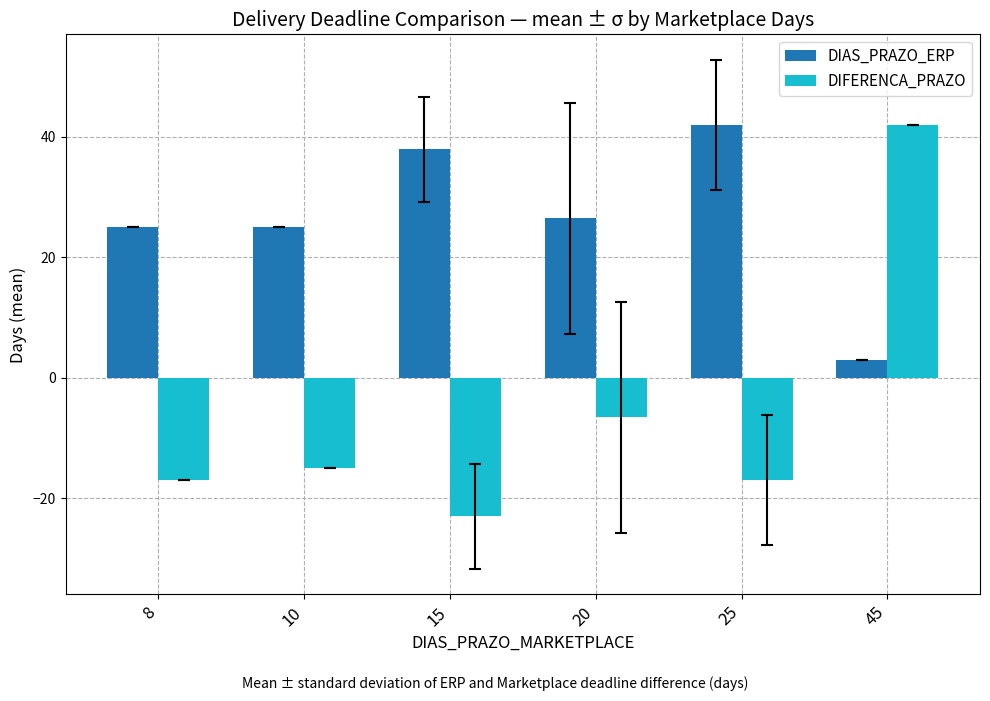

What is the total value across all series at 20?

20.0